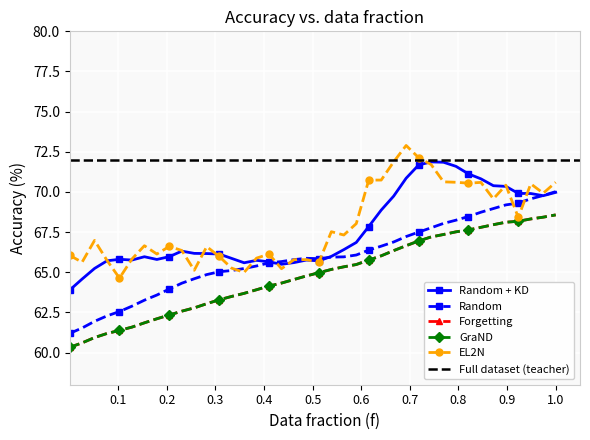

True or false: col_5 has a value of 87.5 at 0.6.

False